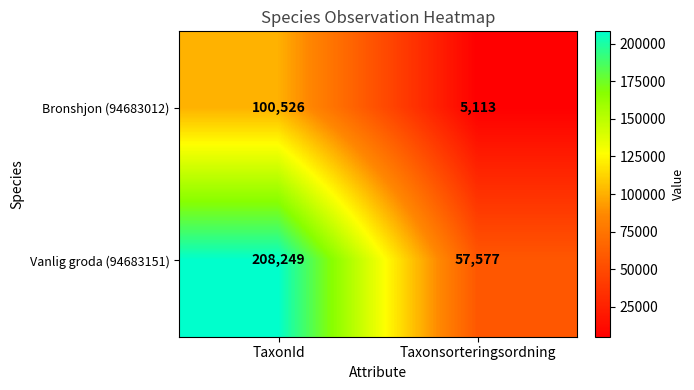

Is it true that Bronshjon (94683012) equals 3329 at Taxonsorteringsordning?

False